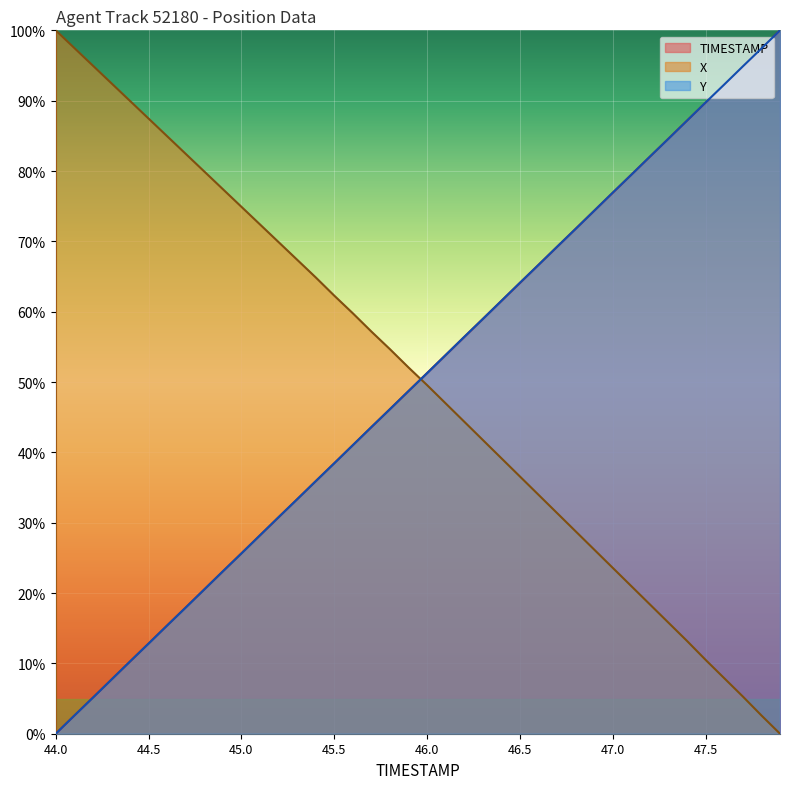

What is the spread (max minus min) of values at 44.0?

100.0